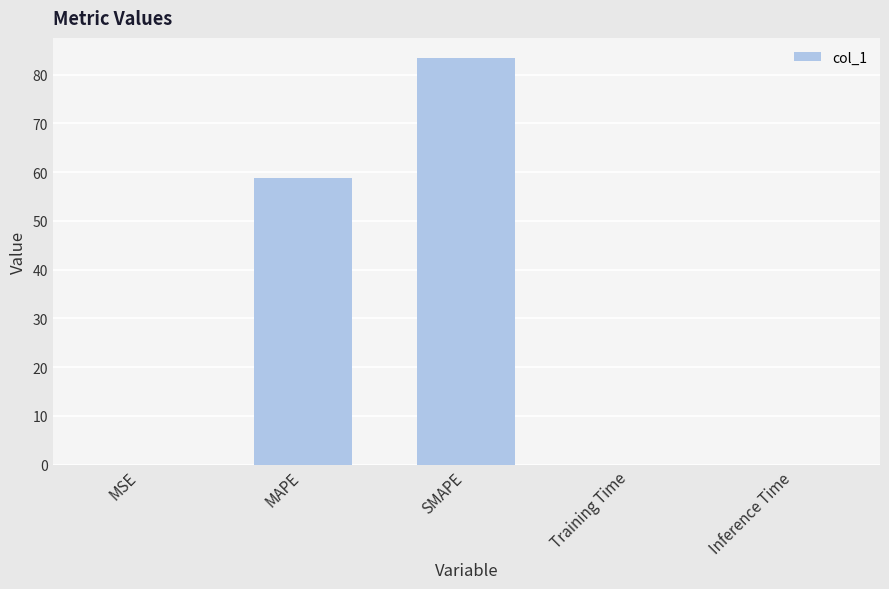

At which category does the chart reach its peak across all series?

SMAPE